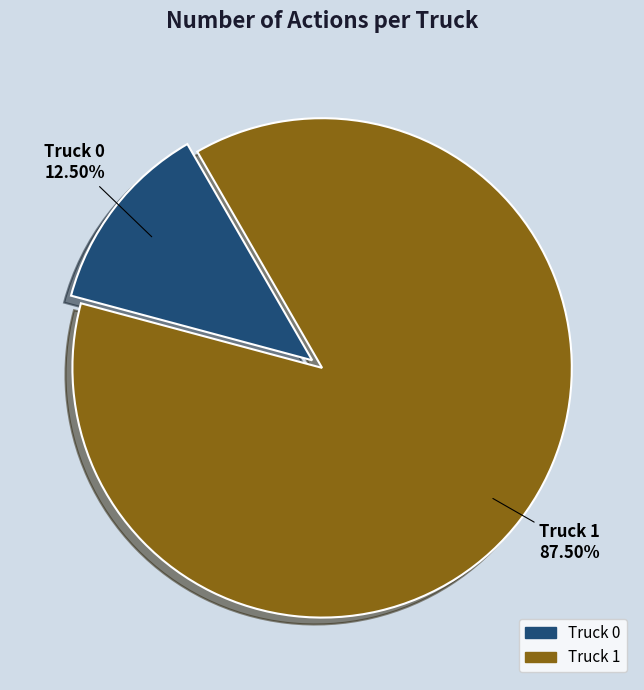

Rank the categories by value from highest to lowest.

Truck 1, Truck 0